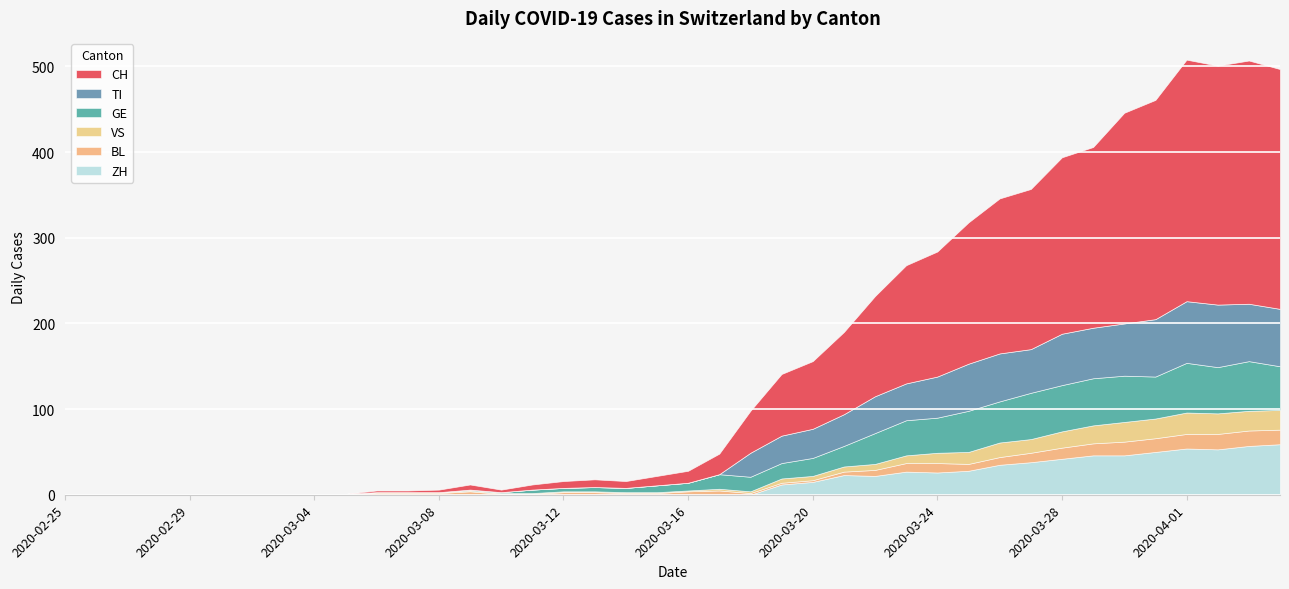

True or false: TI and VS intersect in this chart.

True